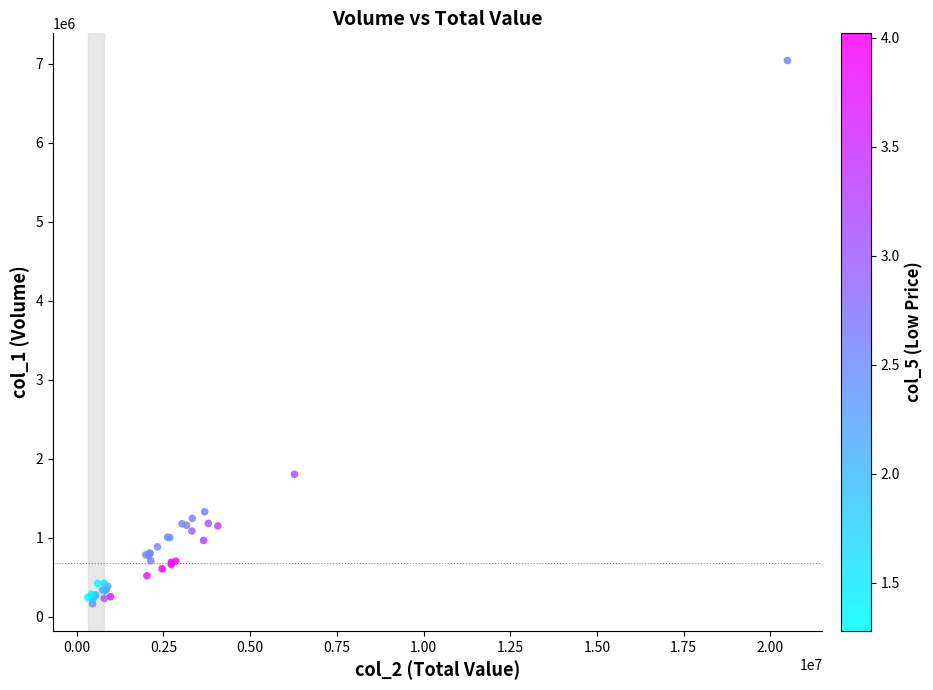

What Y value in the scatter plot is closest to 3603500?

1803000